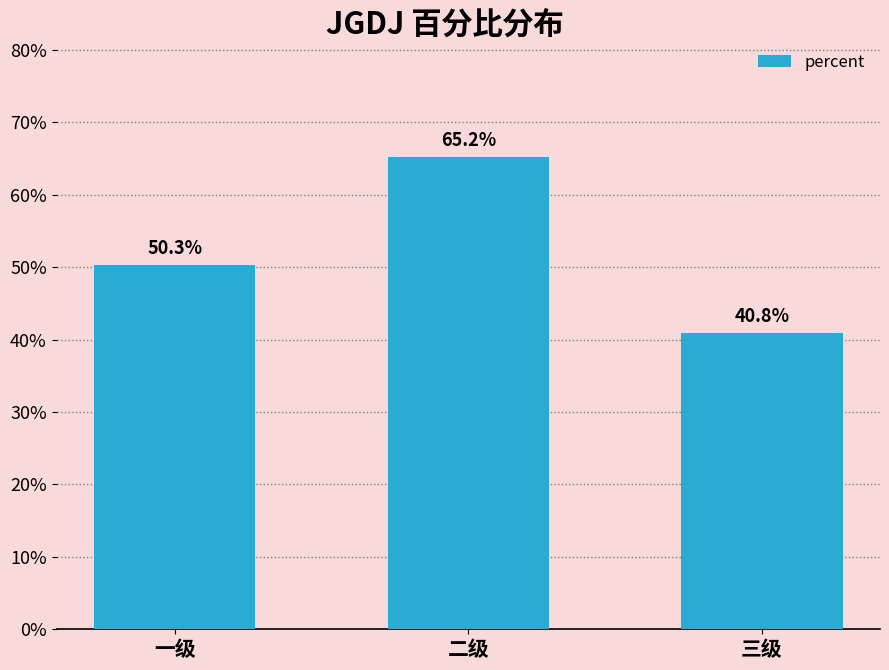

Reading left to right, list all the values displayed in this chart.

一级=0.5	二级=0.7	三级=0.4